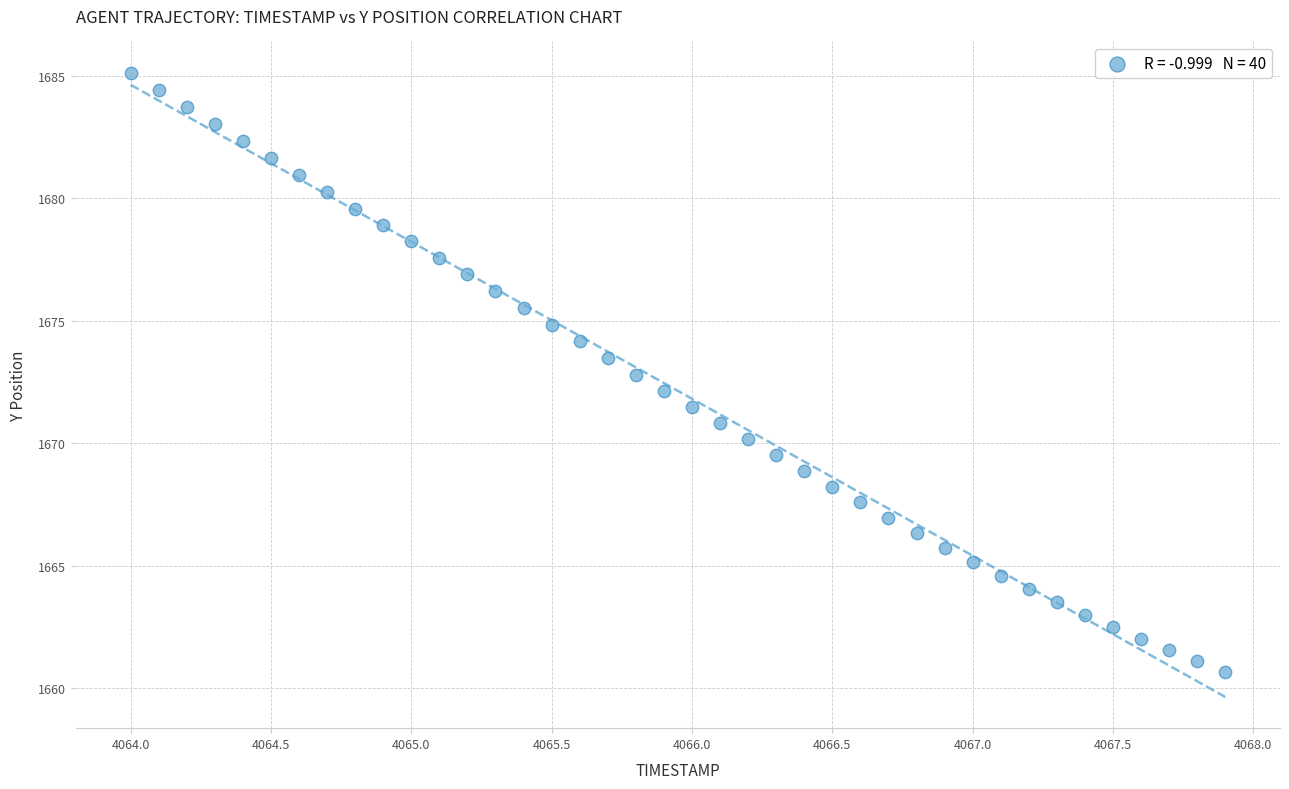

What is the range of X values (max minus min)?

3.9